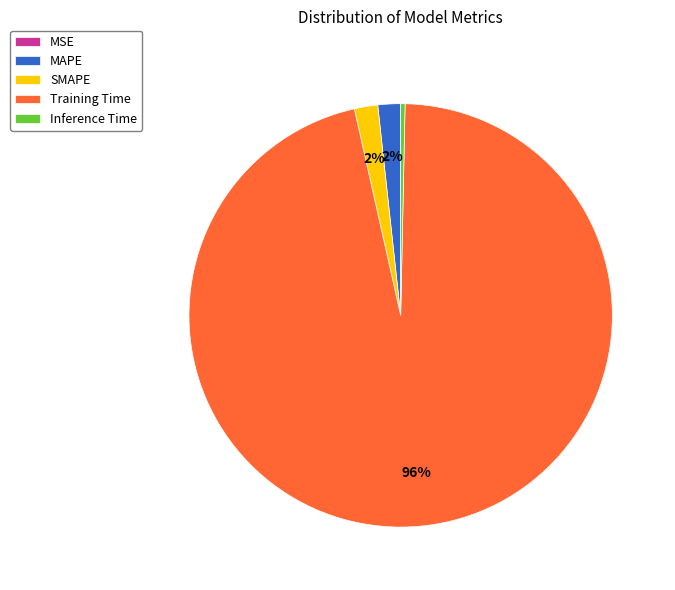

What is the largest slice in the pie chart?

Training Time